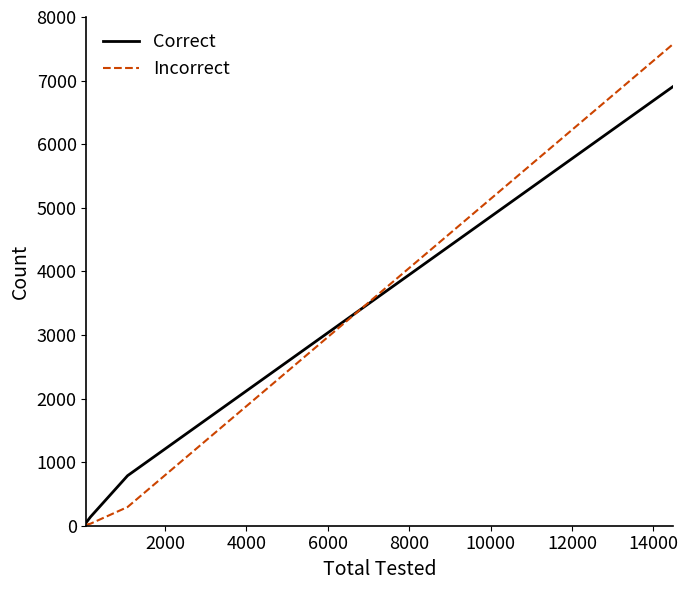

List the series in order of their peak value, lowest first.

Correct, Incorrect